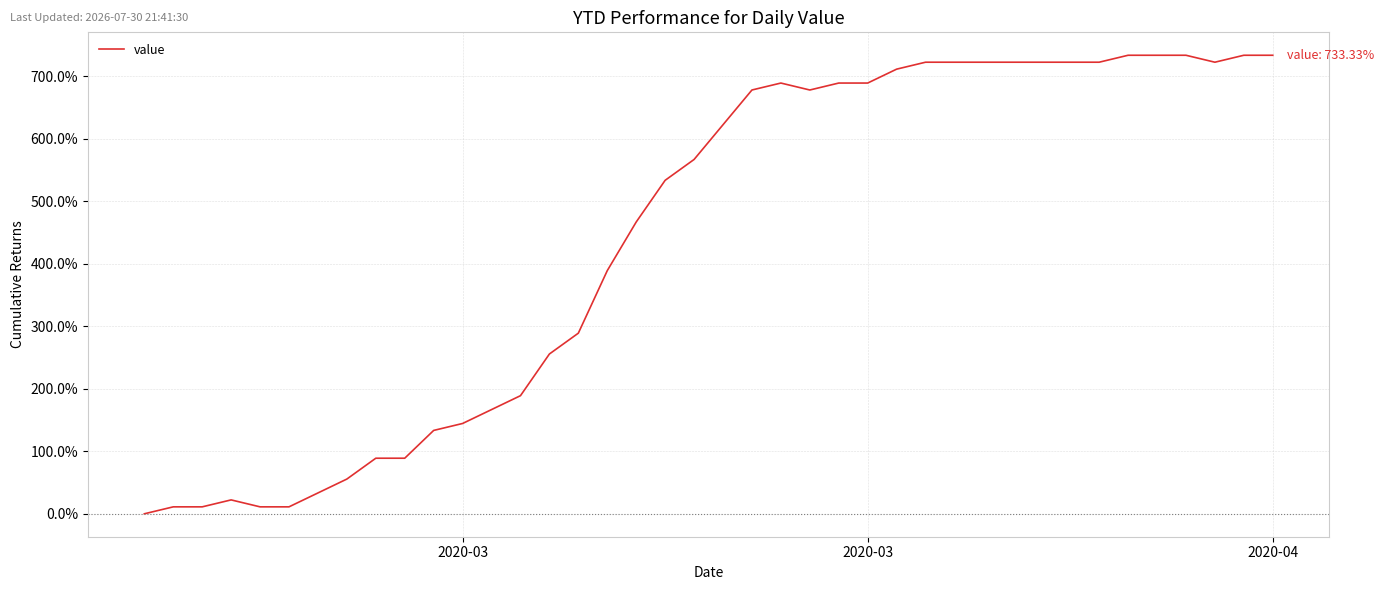

How many data points are less than 622?

20